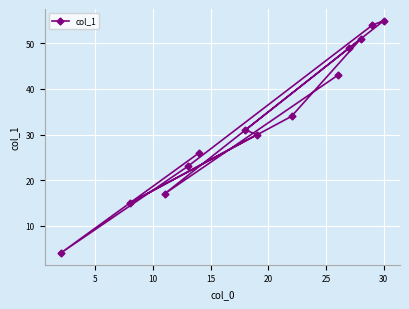

What is the difference between the maximum and second lowest values?

40